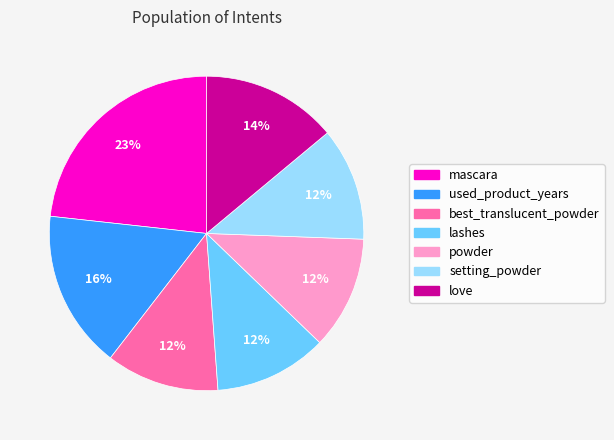

Is love the majority of the pie?

No